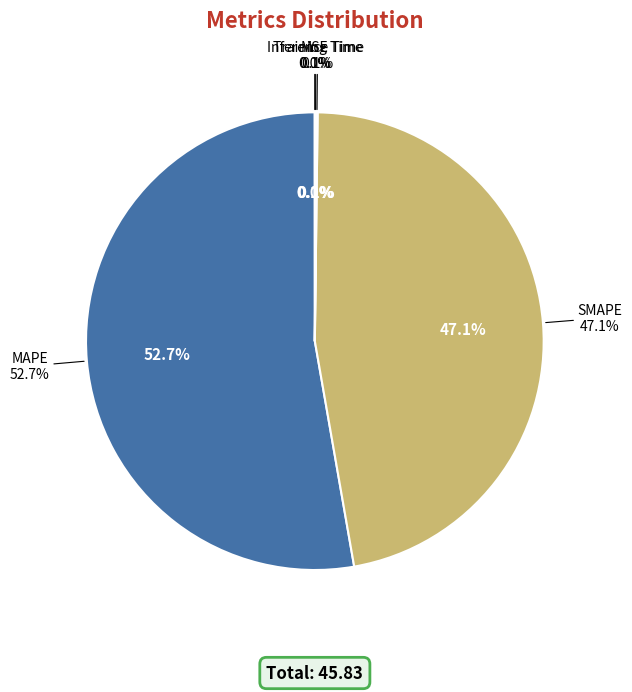

How many slices are in this pie chart?

5